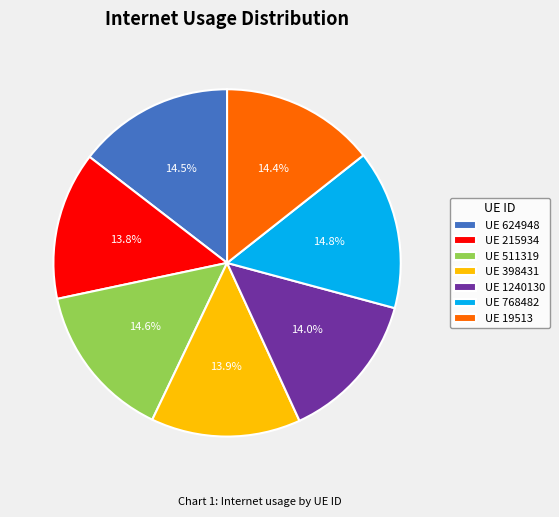

Combined, do UE 19513 and UE 215934 account for over 50%?

No